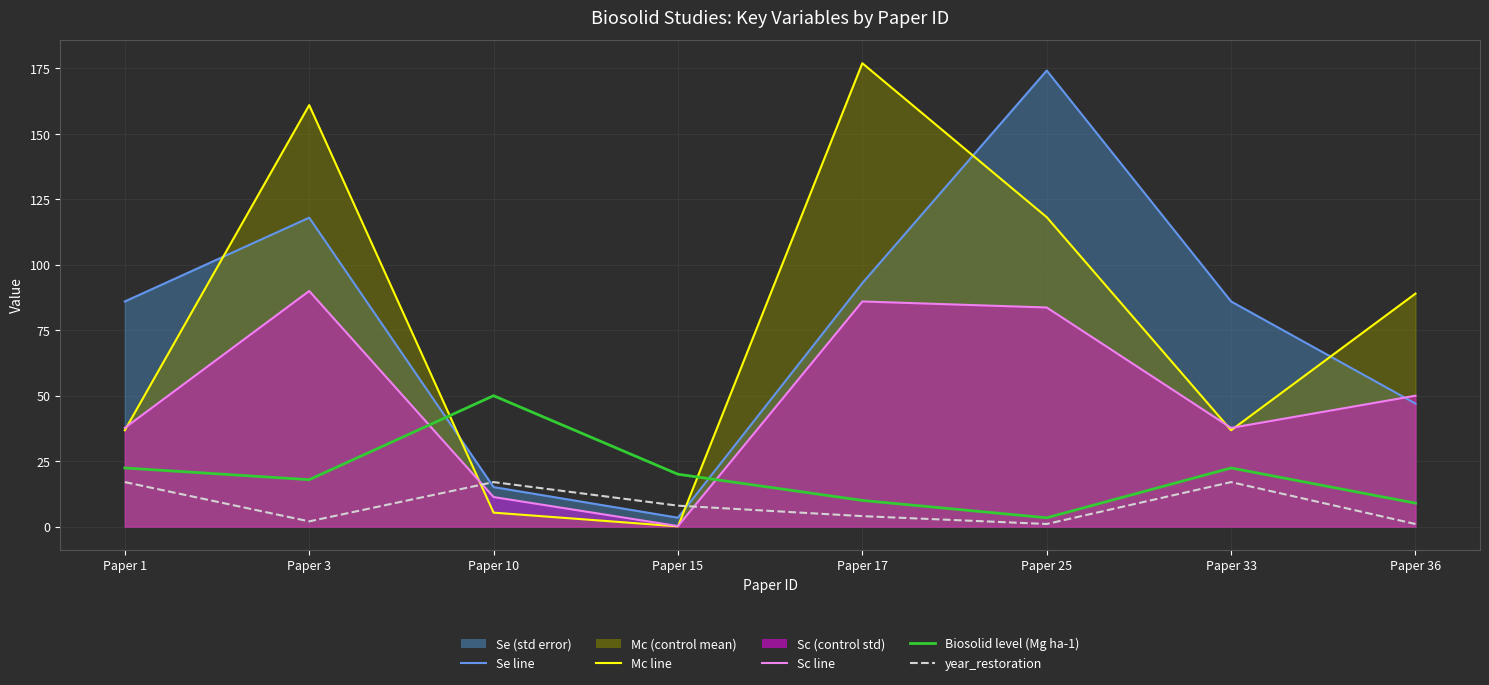

What is the spread (max minus min) of values at Paper 33?

69.0